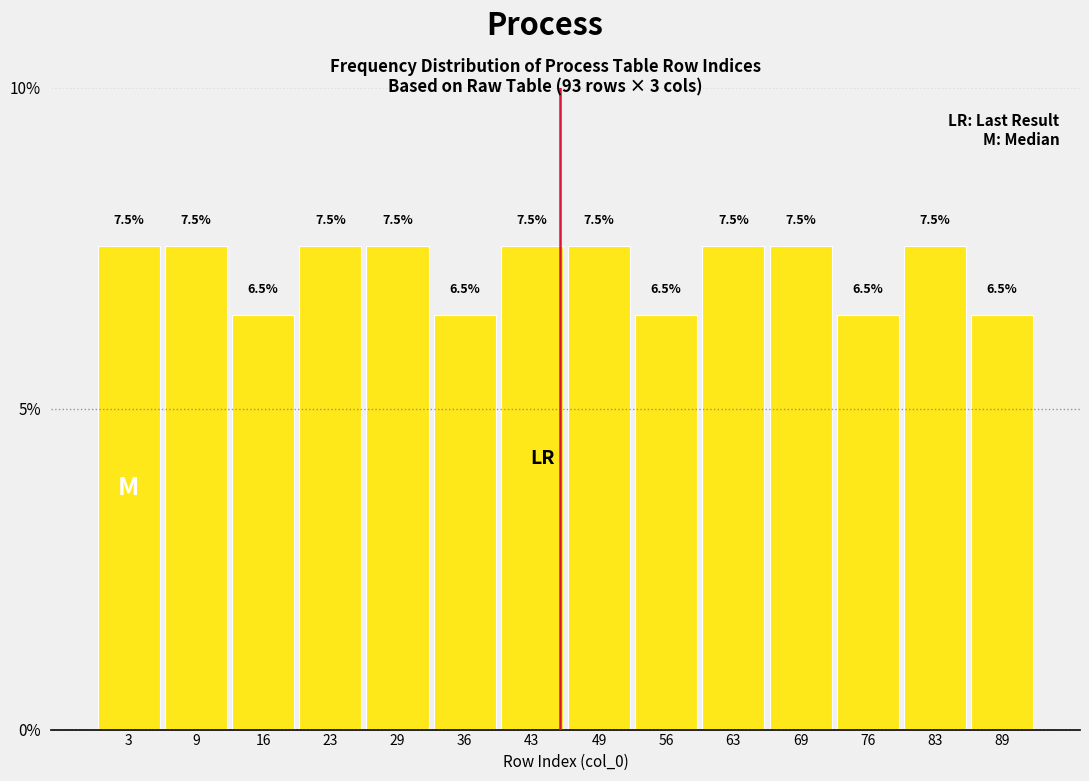

Reading left to right, transcribe this chart: for each bar, give the range it covers on the x-axis and its height. The bar edges are not printed on the chart, so give them approximately, as read against the axis.

0 to 7: 7.5
7 to 13: 7.5
13 to 20: 6.5
20 to 27: 7.5
27 to 33: 7.5
33 to 40: 6.5
40 to 47: 7.5
47 to 53: 7.5
53 to 60: 6.5
60 to 66: 7.5
66 to 73: 7.5
73 to 80: 6.5
80 to 86: 7.5
86 to 93: 6.5